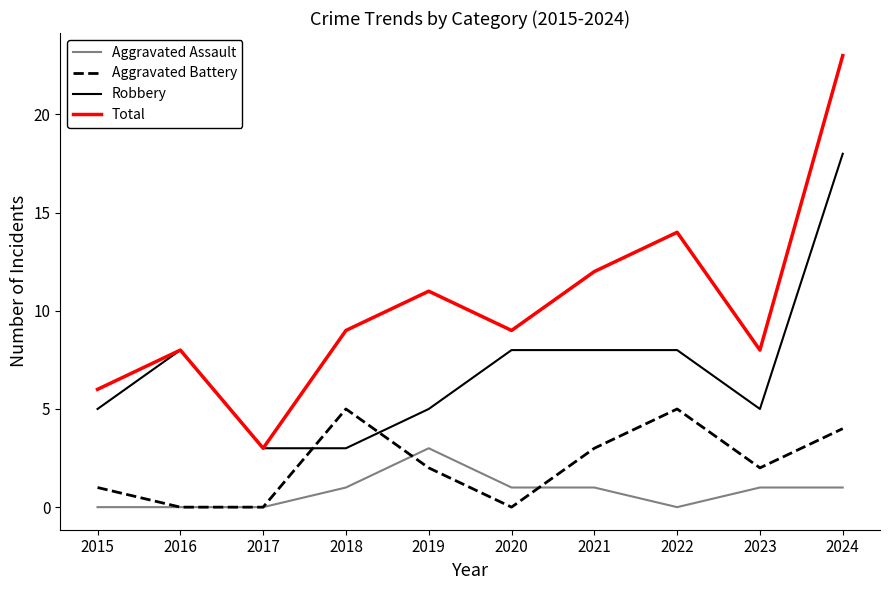

Reading left to right, transcribe all the data shown in this chart.

Aggravated Assault: 0	0	0	1	3	1	1	0	1	1
Aggravated Battery: 1	0	0	5	2	0	3	5	2	4
Robbery: 5	8	3	3	5	8	8	8	5	18
Total: 6	8	3	9	11	9	12	14	8	23